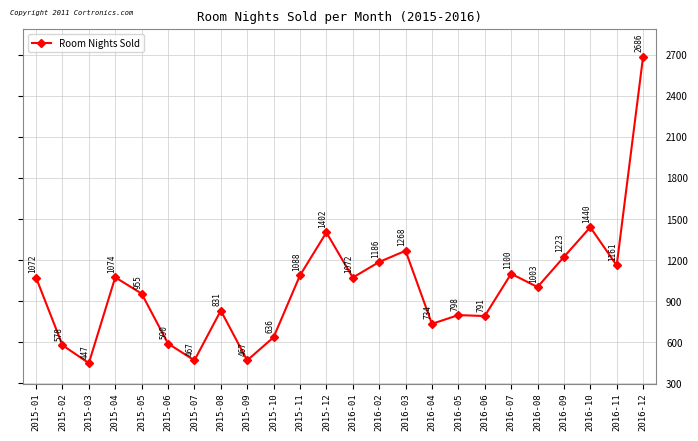

Between 2016-10 and 2015-01, which is larger?

2016-10